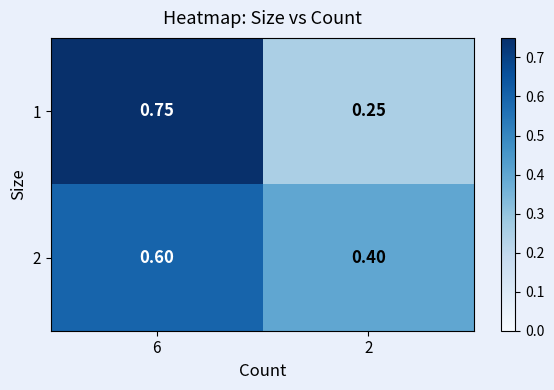

Is the value of 1 at 2 greater than the value of 2 at 2?

No